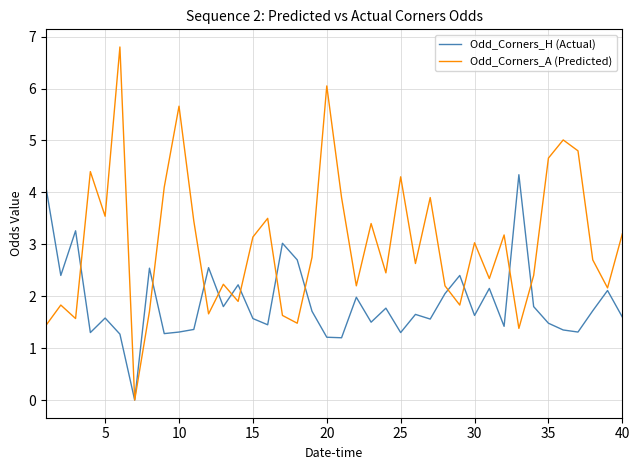

What is the maximum value for Odd_Corners_A (Predicted)?

6.8